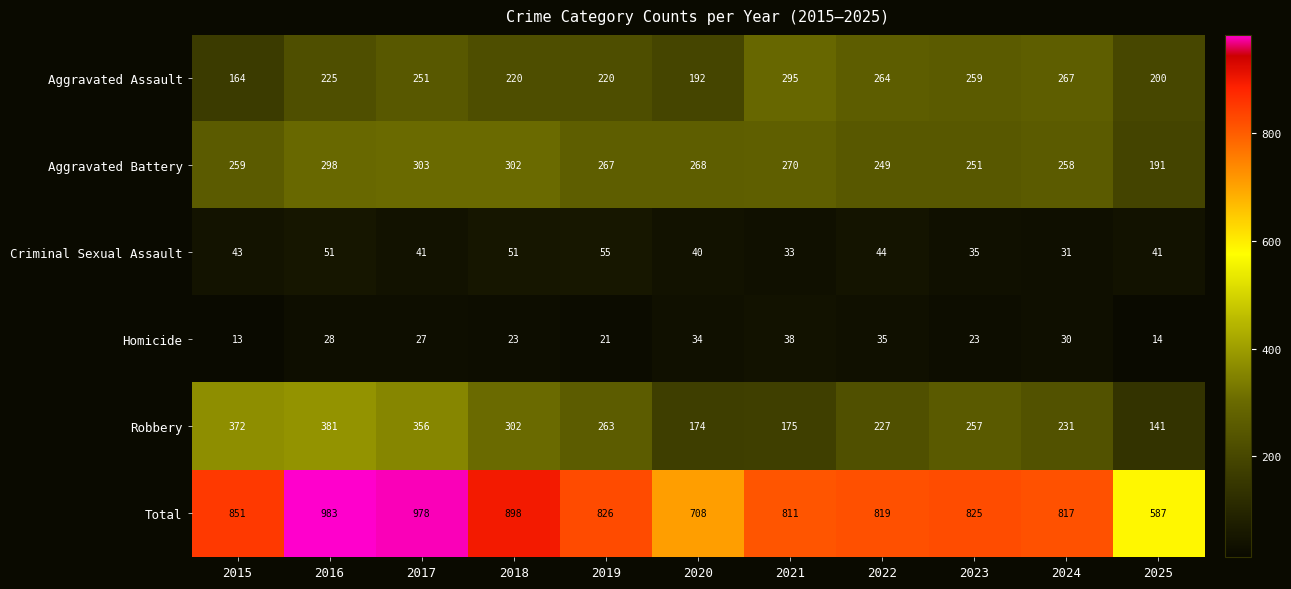

What is the maximum value shown in the chart?

983